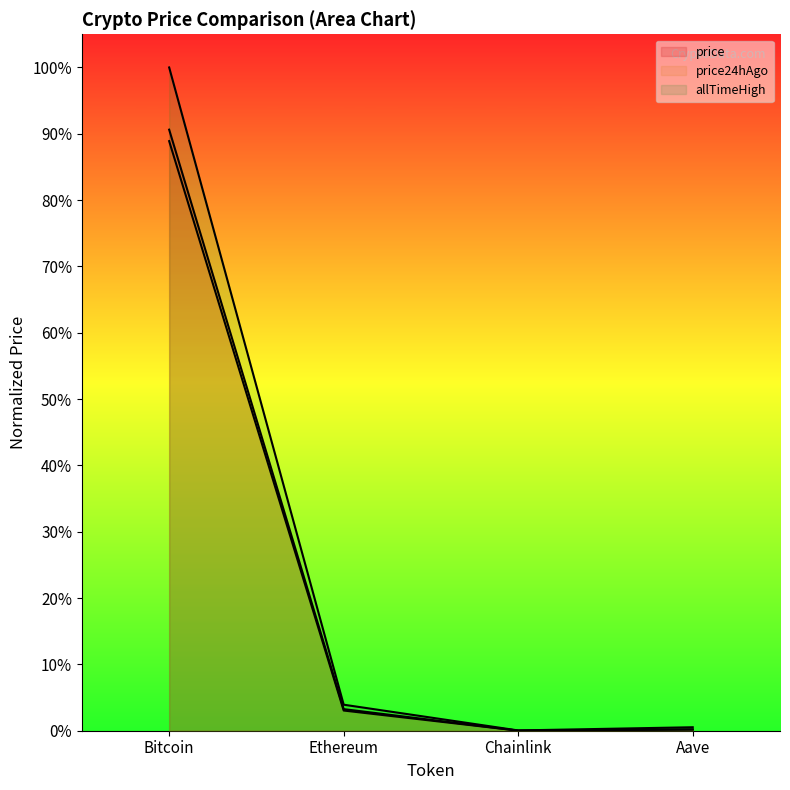

How many lines are shown in the chart?

3